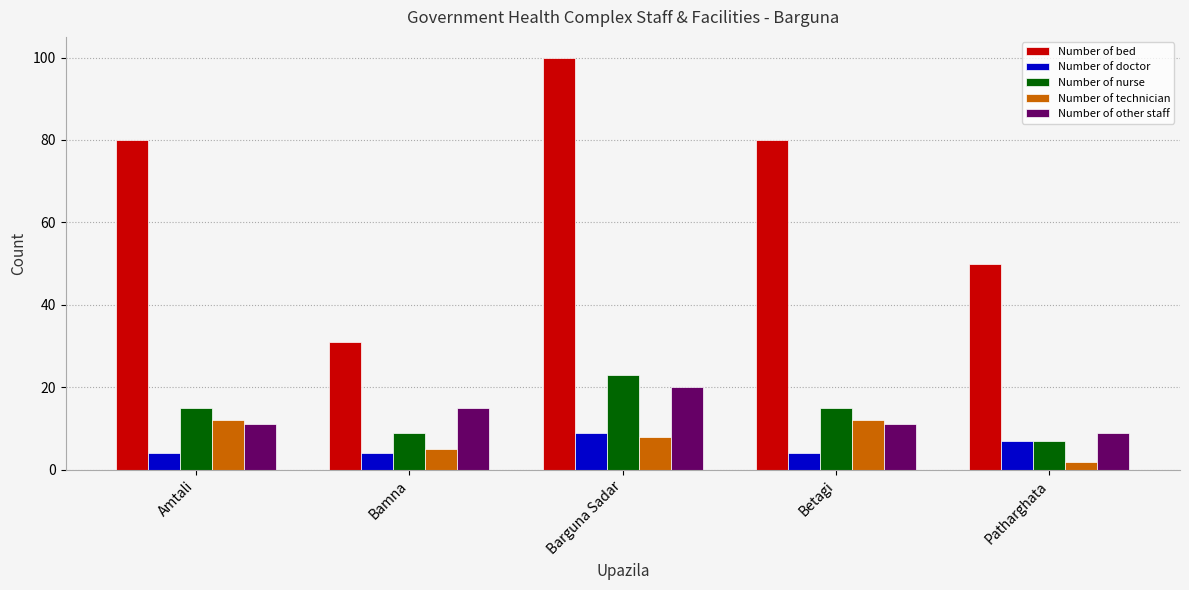

Which series has the widest spread of values?

Number of bed